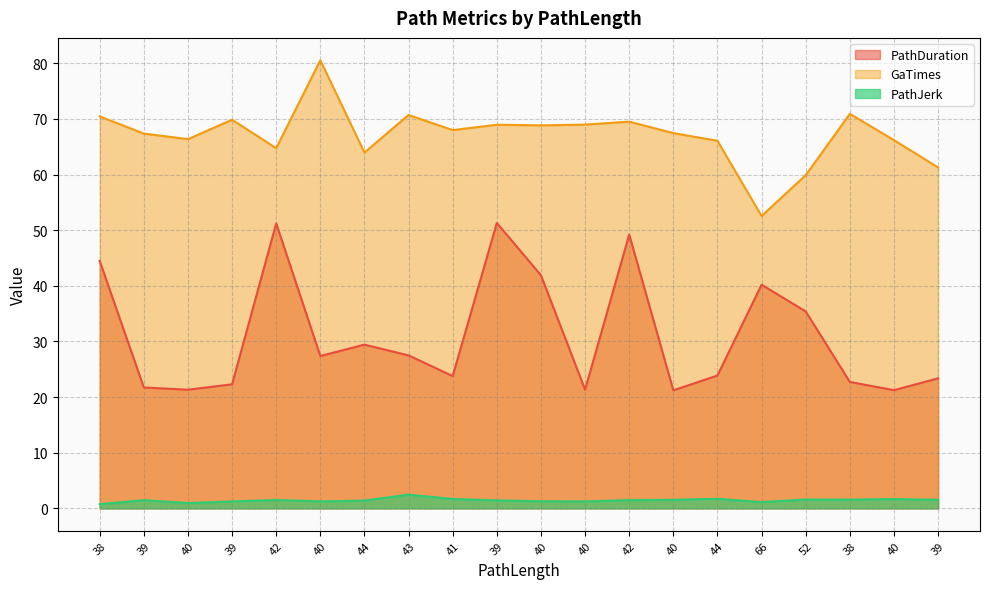

Rank the series at 40 from lowest to highest value.

PathJerk, PathDuration, GaTimes